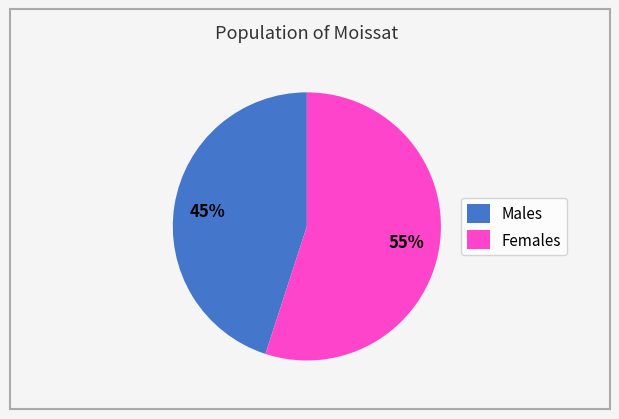

Combined, do Females and Males account for over 50%?

Yes